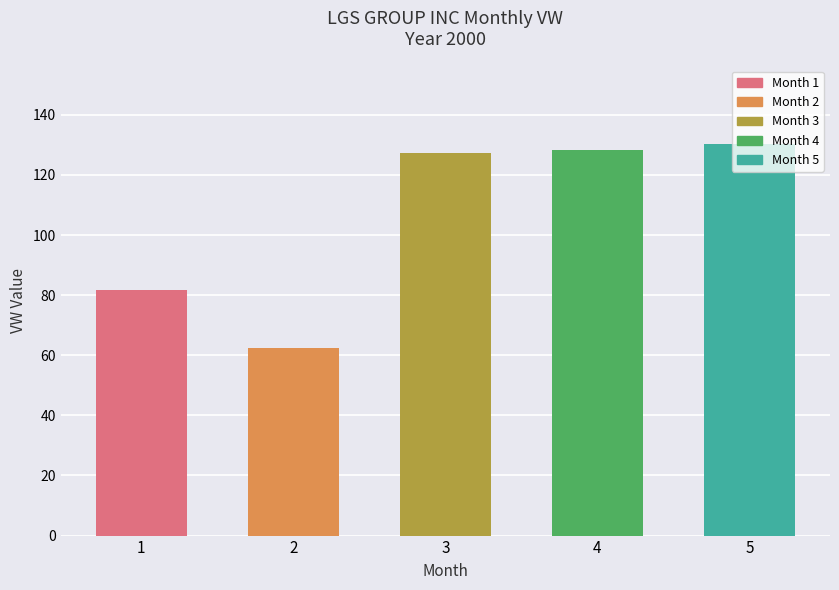

What is the value of the 4th bar from the left?

128.5